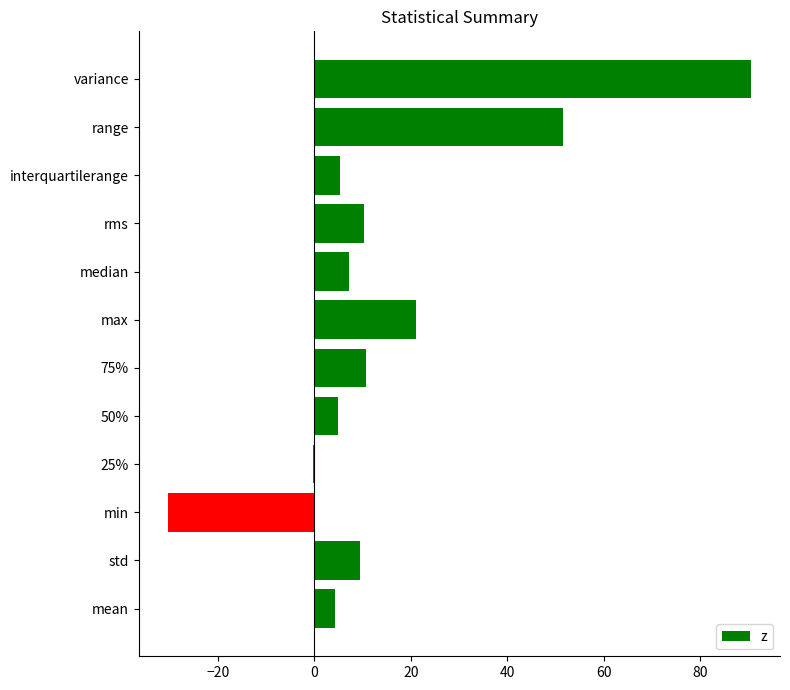

At which label is the value closest to 30?

max